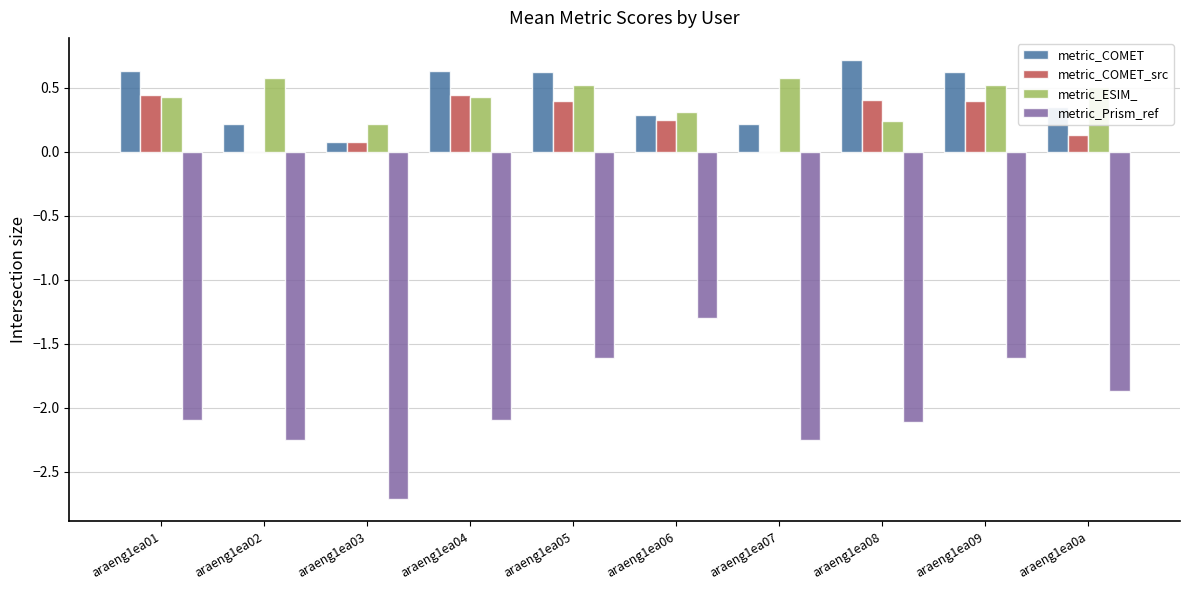

What is the total value across all series at araeng1ea05?

-0.1